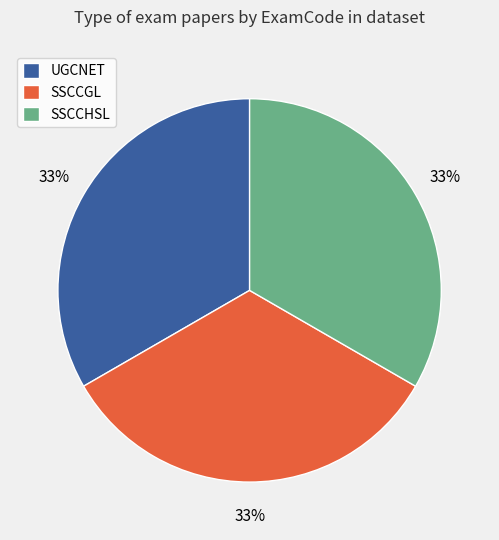

To the nearest percent, what is the average slice percentage?

33%